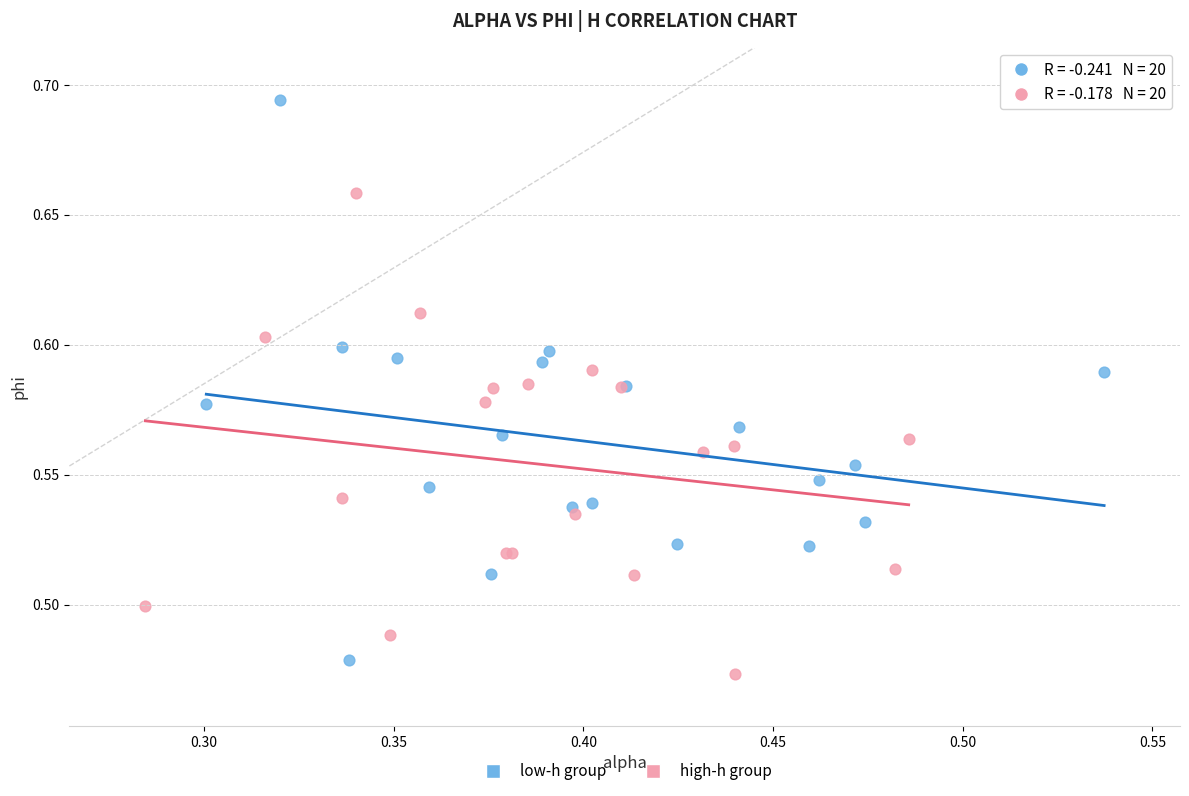

Which series has the largest Y range (max minus min)?

low-h group